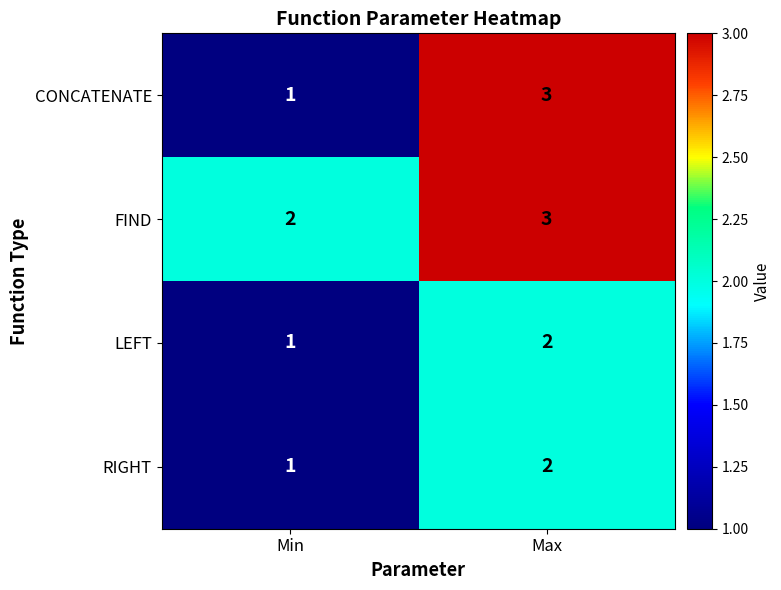

Which label corresponds to the smallest value in the chart?

Min